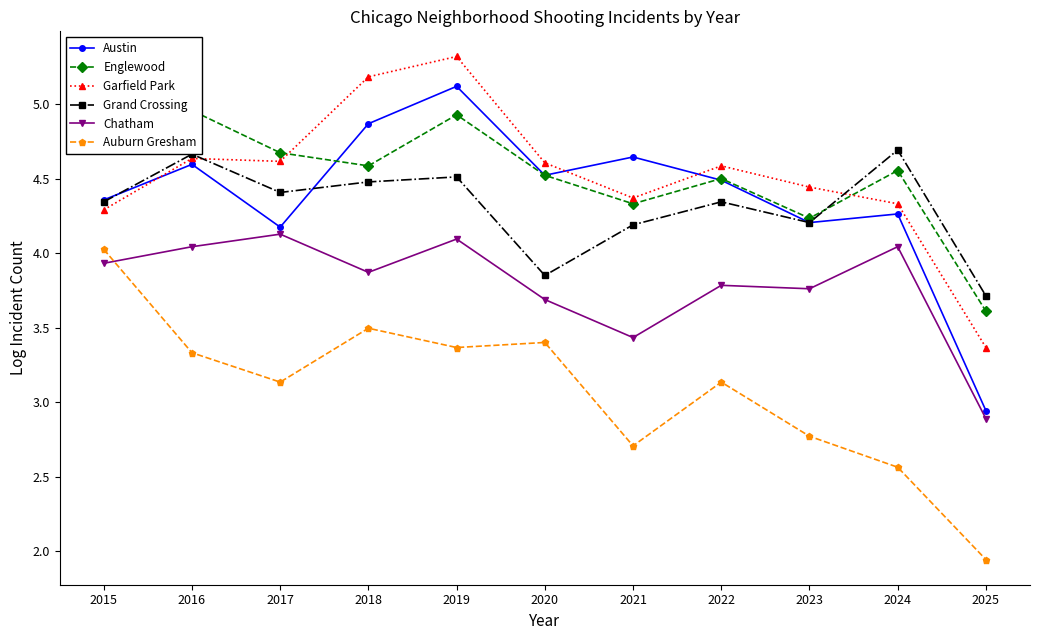

True or false: Auburn Gresham and Grand Crossing intersect in this chart.

False